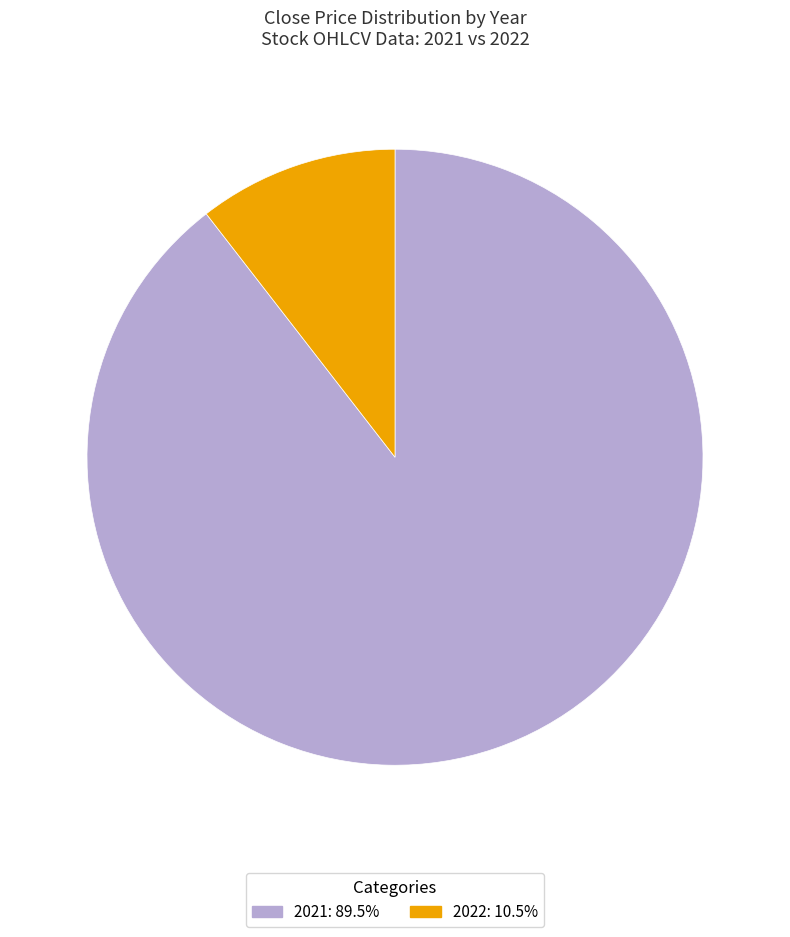

How many segments does this pie chart have?

2